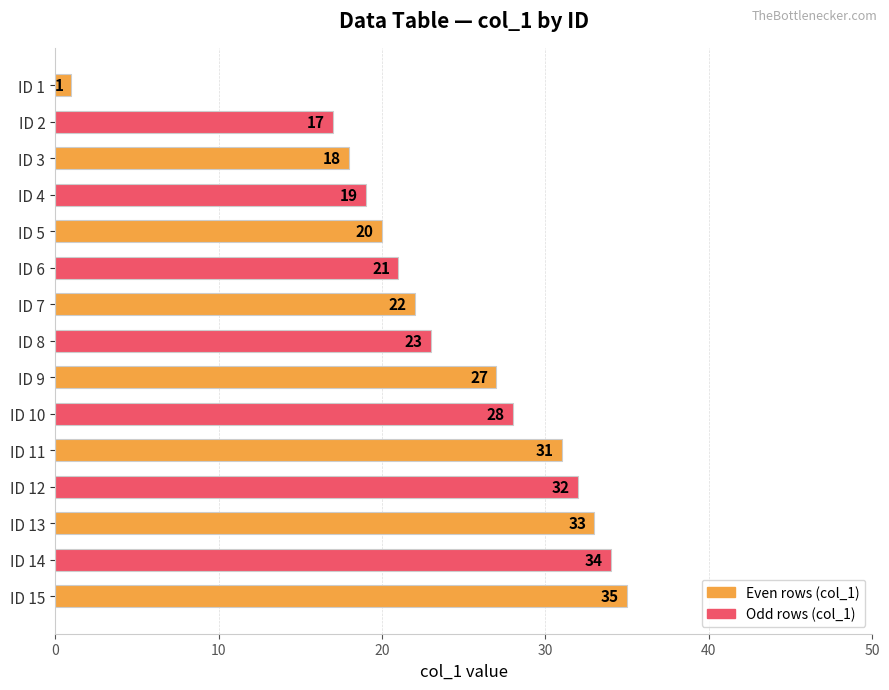

True or false: the data shows 12 at ID 14.

False